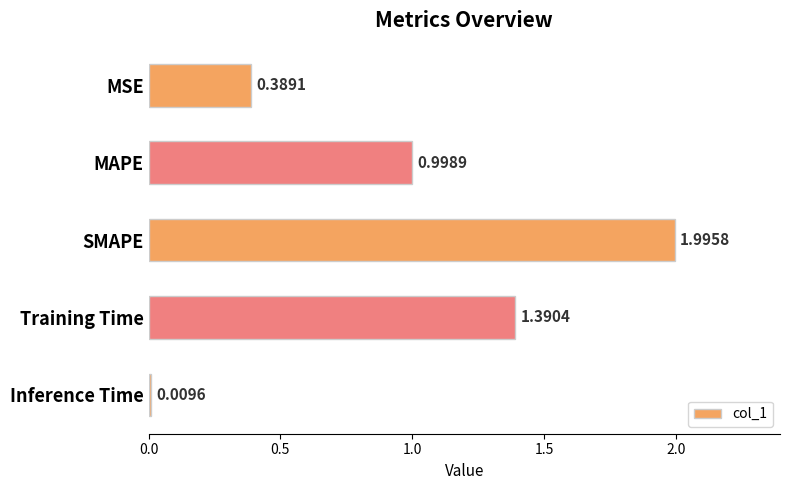

What is the difference between the maximum and second lowest values?

1.6